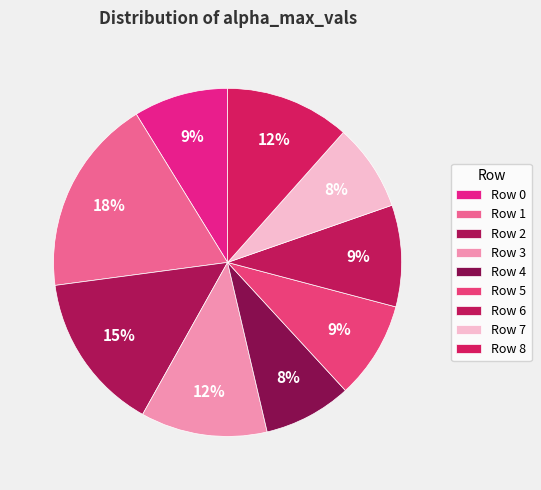

How many segments does this pie chart have?

9